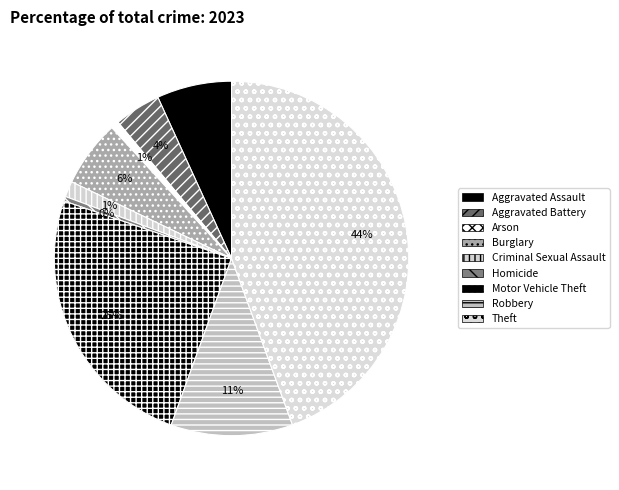

To the nearest percent, what percentage of the pie is Burglary?

6%